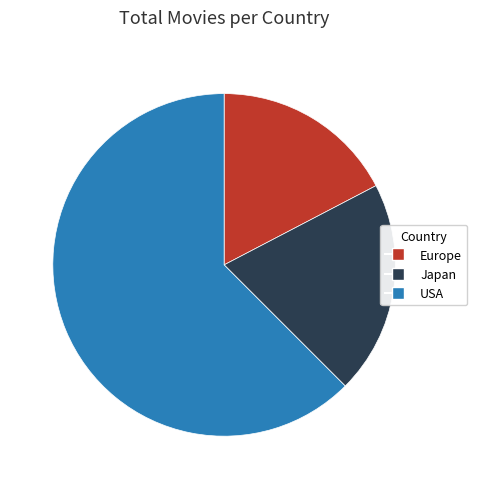

Combined, do USA and Japan account for over 50%?

Yes